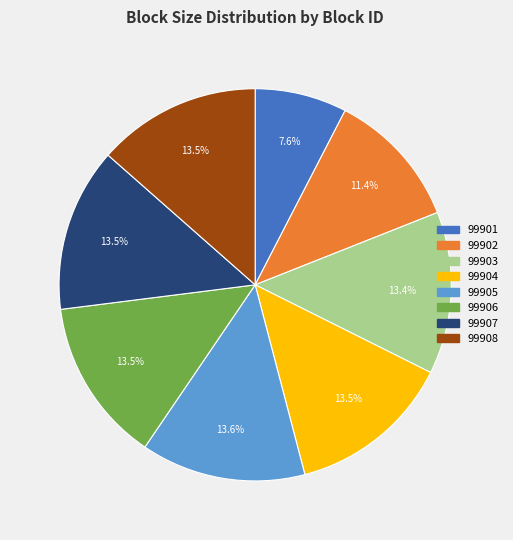

Is there any slice that represents more than half of the pie?

No